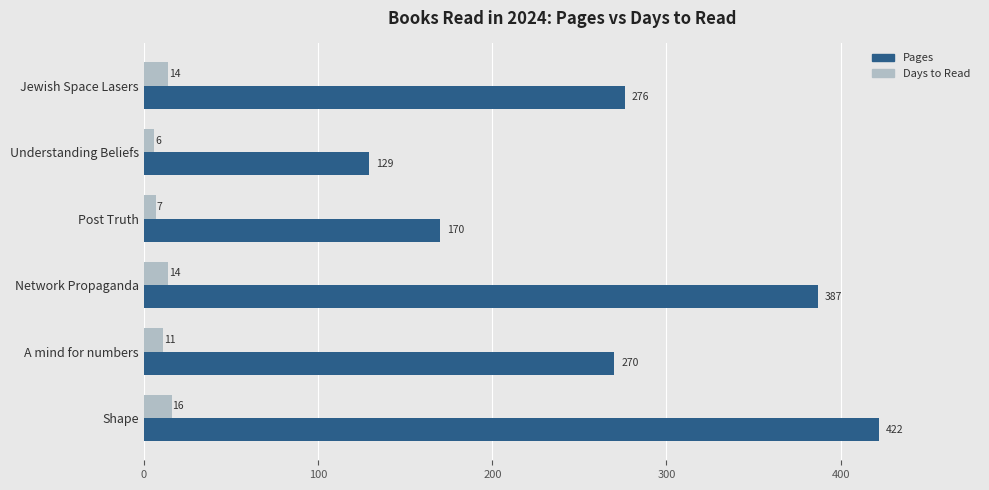

Which series has the largest range (max minus min)?

Pages